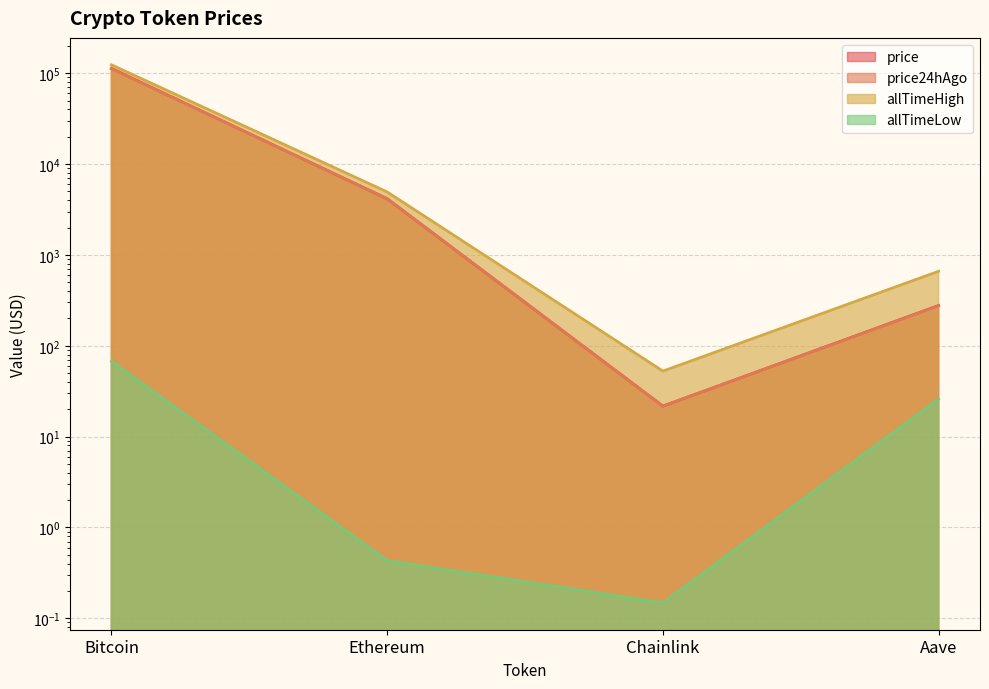

What is the difference between the price24hAgo values at Chainlink and Ethereum?

4163.5